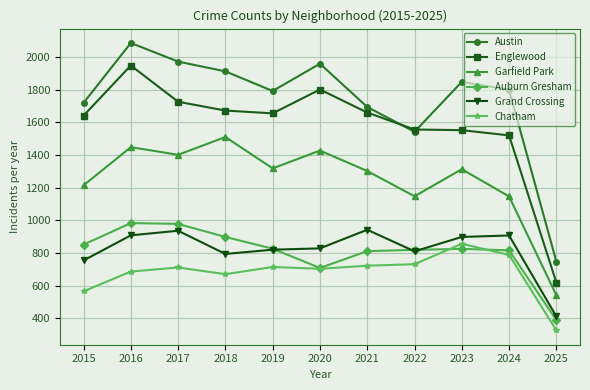

True or false: Englewood and Grand Crossing intersect in this chart.

False